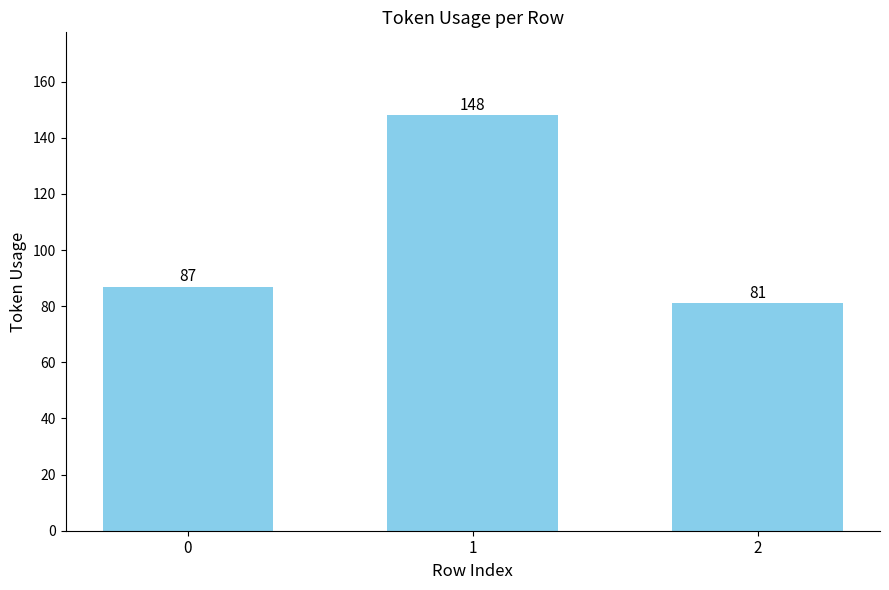

How many data points are less than 87?

1